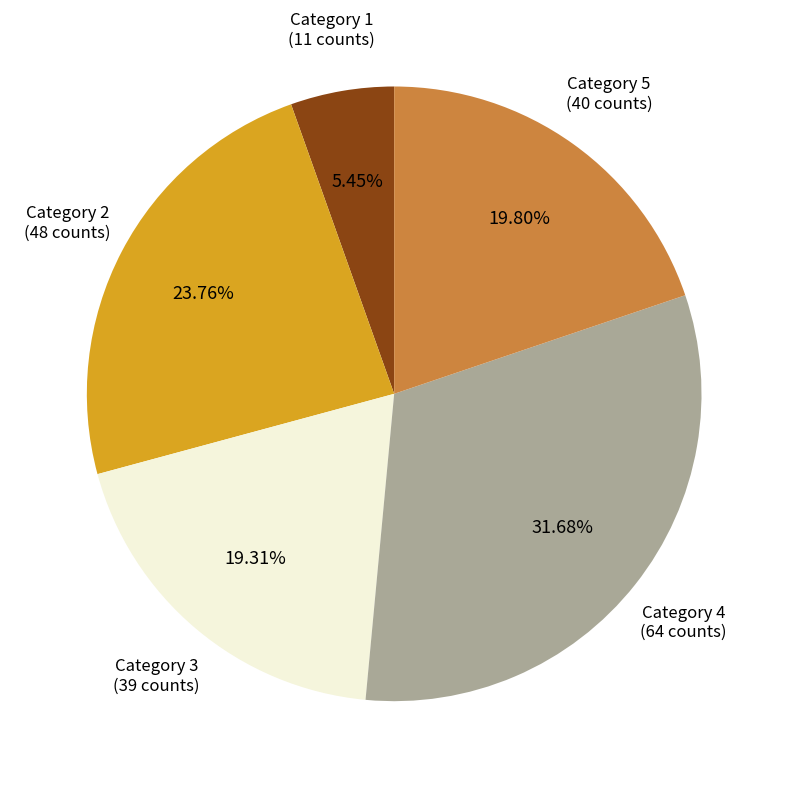

How many slices are in this pie chart?

5